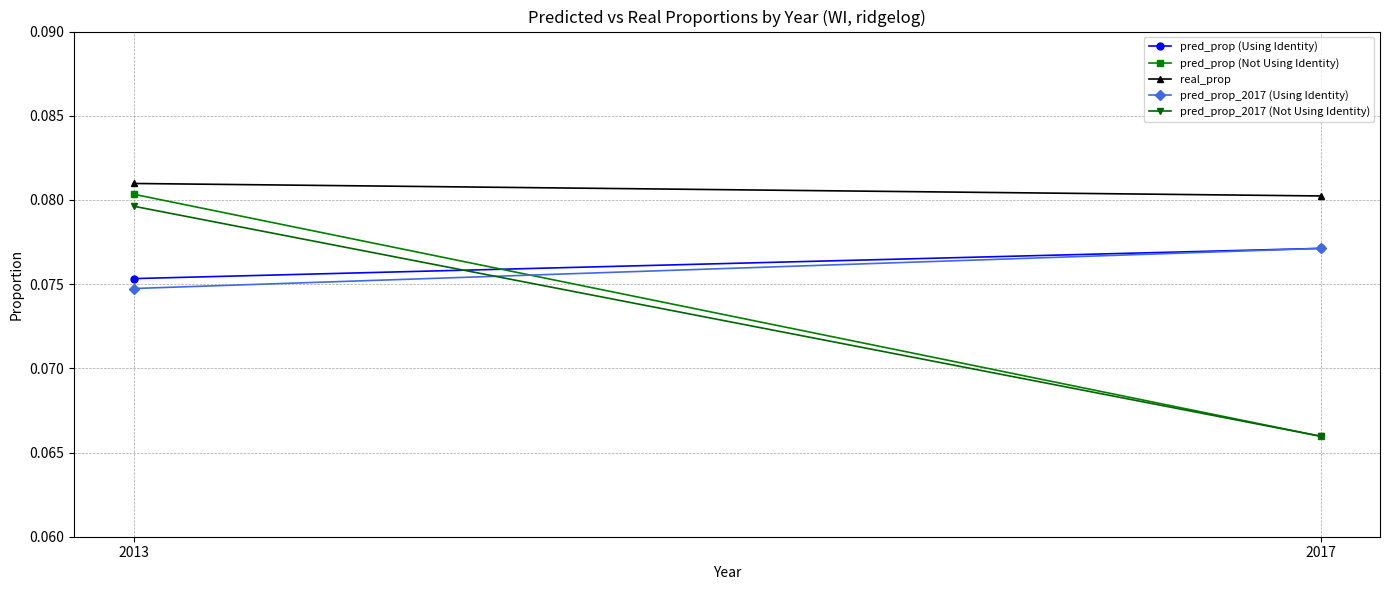

Which series has the largest total across all categories?

real_prop